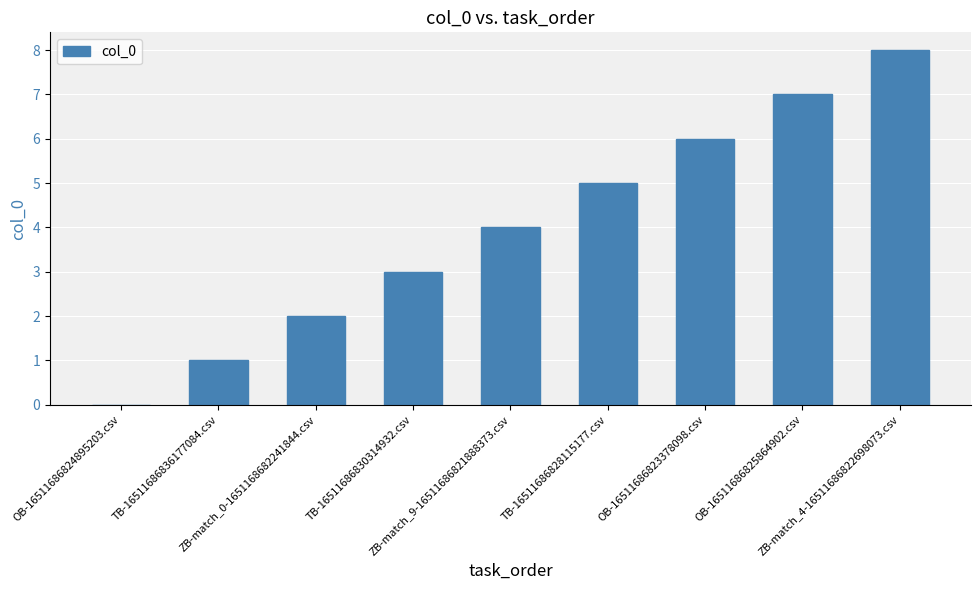

What is the difference between the values at OB-16511686825864902.csv and ZB-match_0-1651168682241844.csv?

5